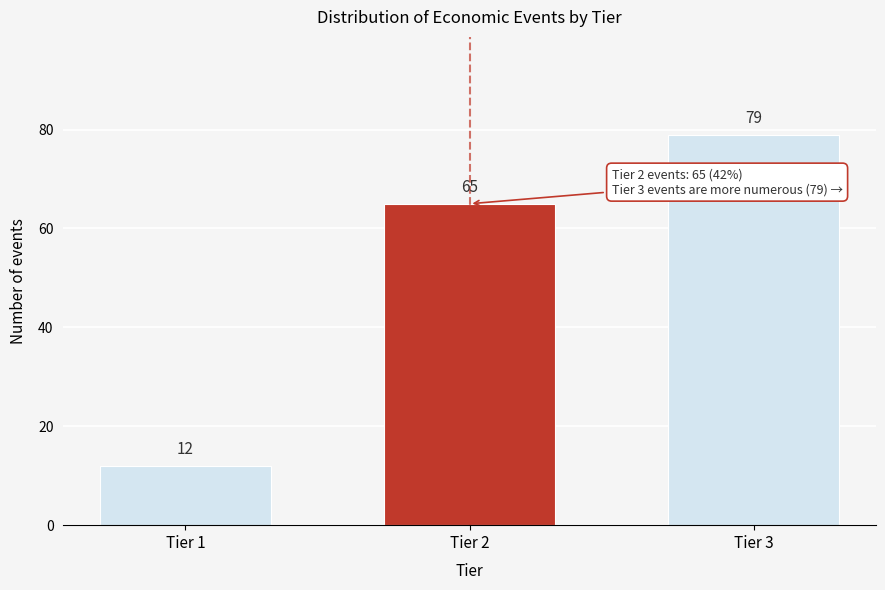

Reading left to right, list all the values displayed in this chart.

Tier 1=12	Tier 2=65	Tier 3=79